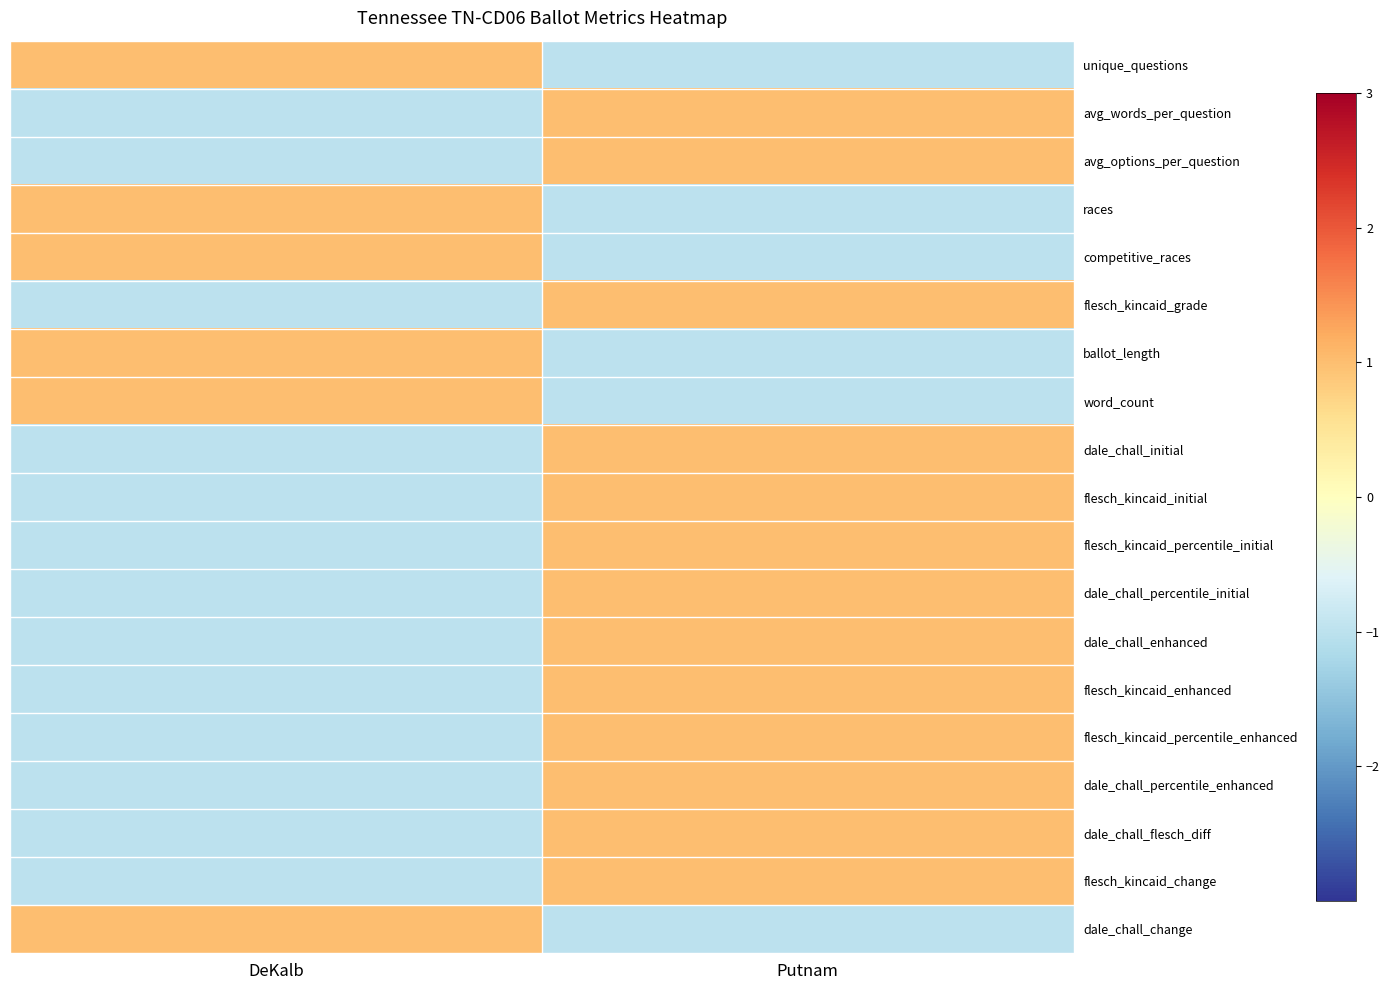

At how many categories does at least one series exceed 0?

2